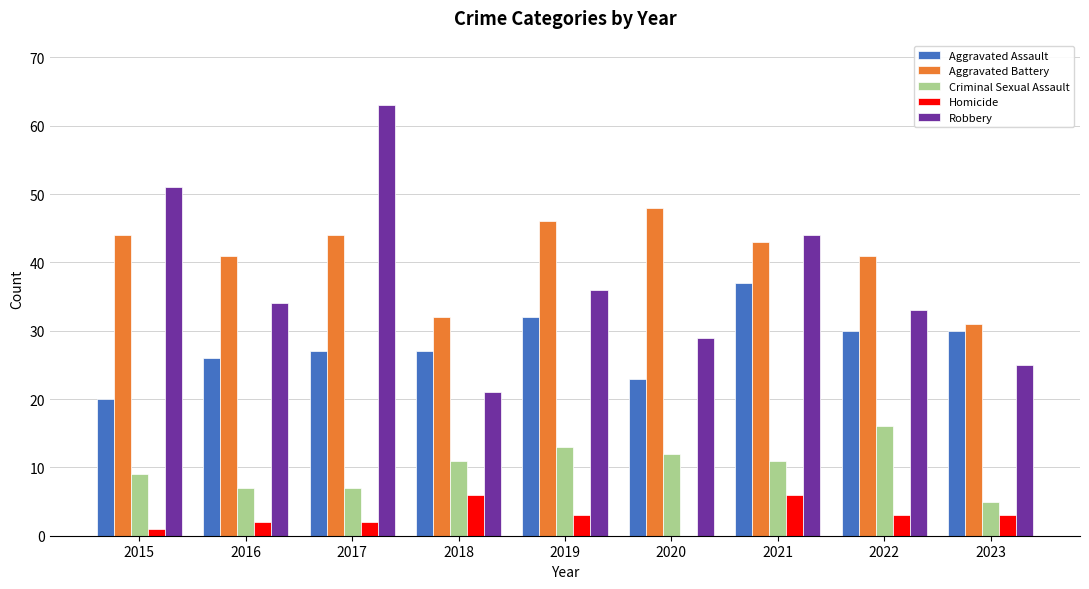

What is the sum of all Robbery values?

336